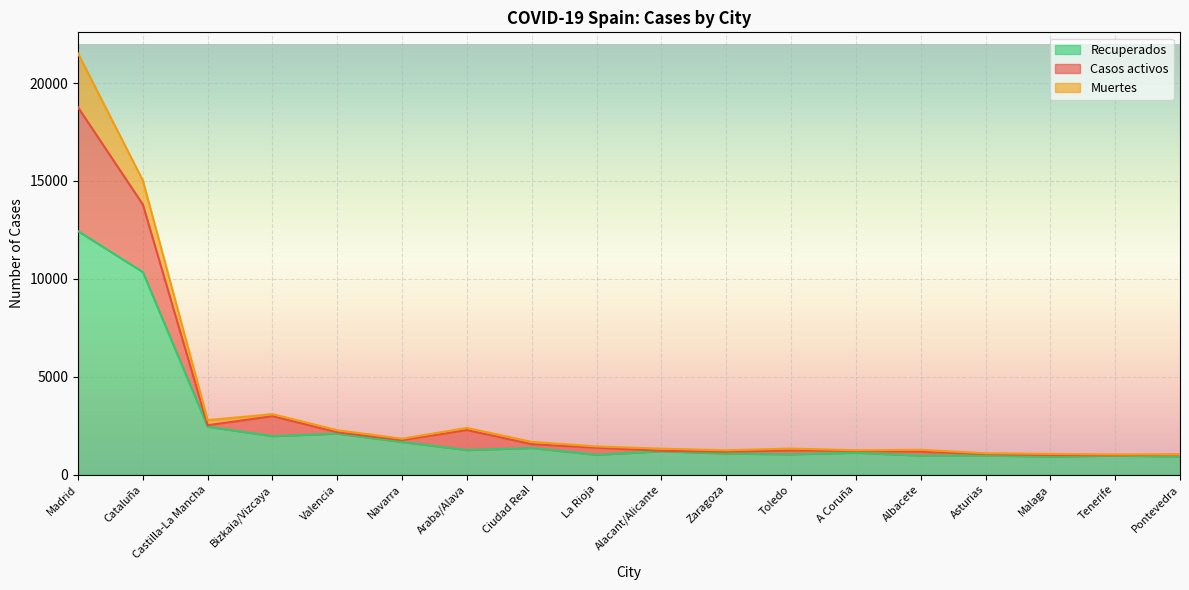

Where is Recuperados nearest to the value 6677?

Cataluña